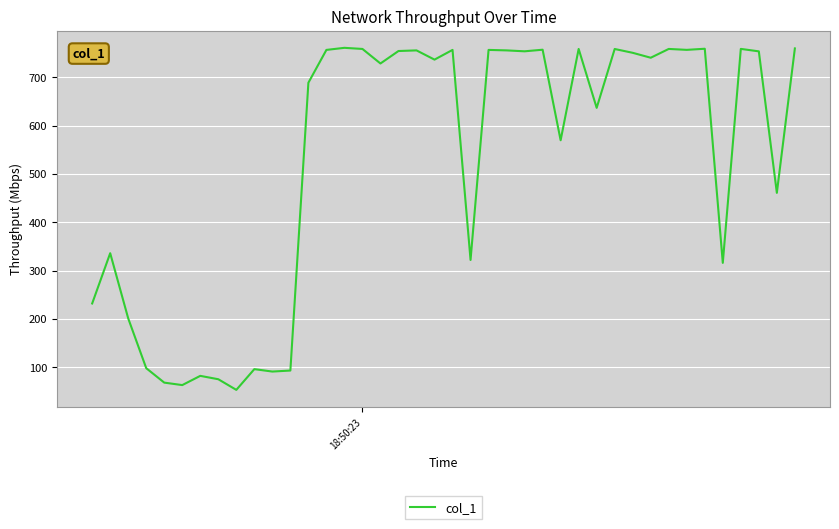

What is the difference between the second highest and minimum values?

706.6